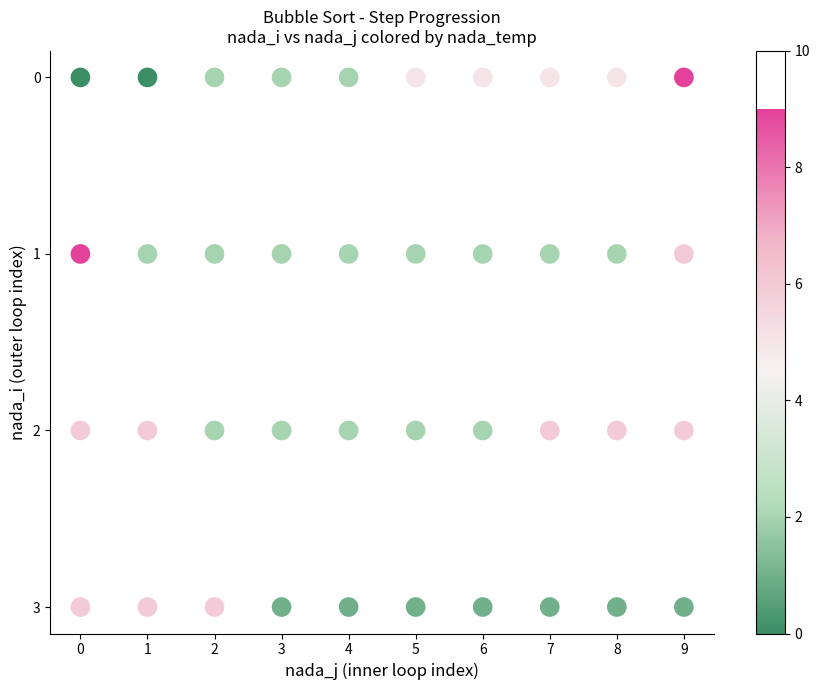

What is the range of X values (max minus min)?

9